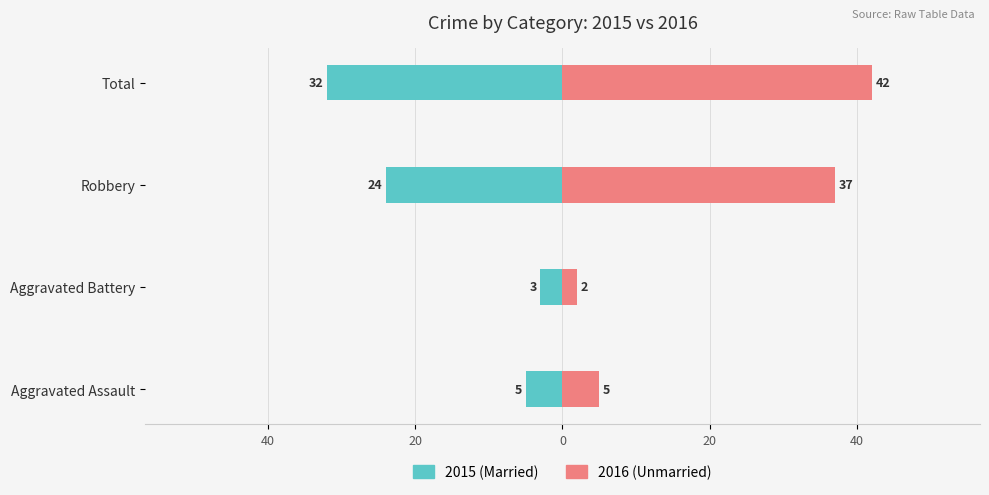

What is the sum of all Unmarried values?

86